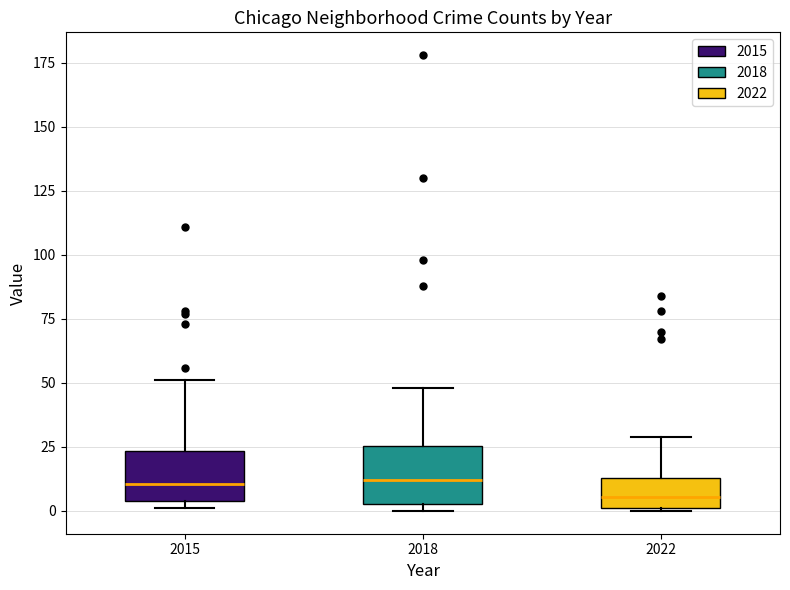

Reading left to right, transcribe this box plot: for each box, give where its median line is, the range the box spans, and where its two whiskers end, as read against the y-axis. The values are not printed on the chart, so give them approximately, as read against the axis.

2015: median 10, box 5 to 25, whiskers 0 to 50
2018: median 10, box 5 to 25, whiskers 0 to 50
2022: median 5, box 0 to 15, whiskers 0 to 30